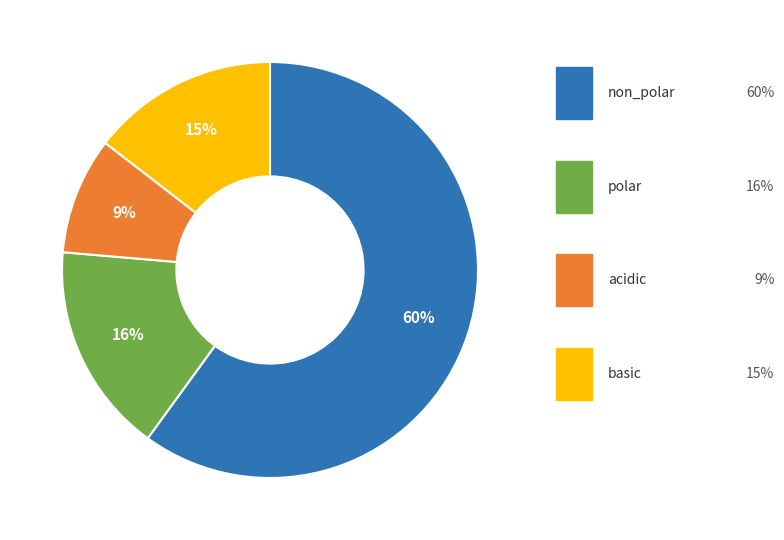

Is there a majority slice in this chart?

Yes